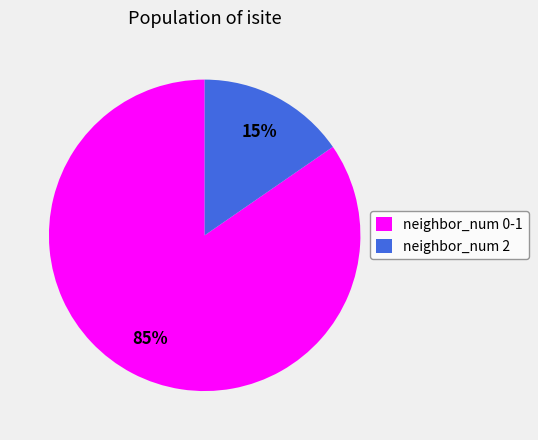

Between neighbor_num 0-1 and neighbor_num 2, which is larger?

neighbor_num 0-1